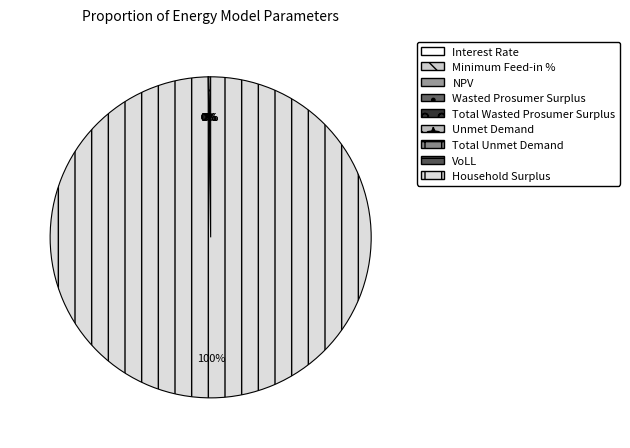

What percentage is NOT represented by Unmet Demand?

100.0%